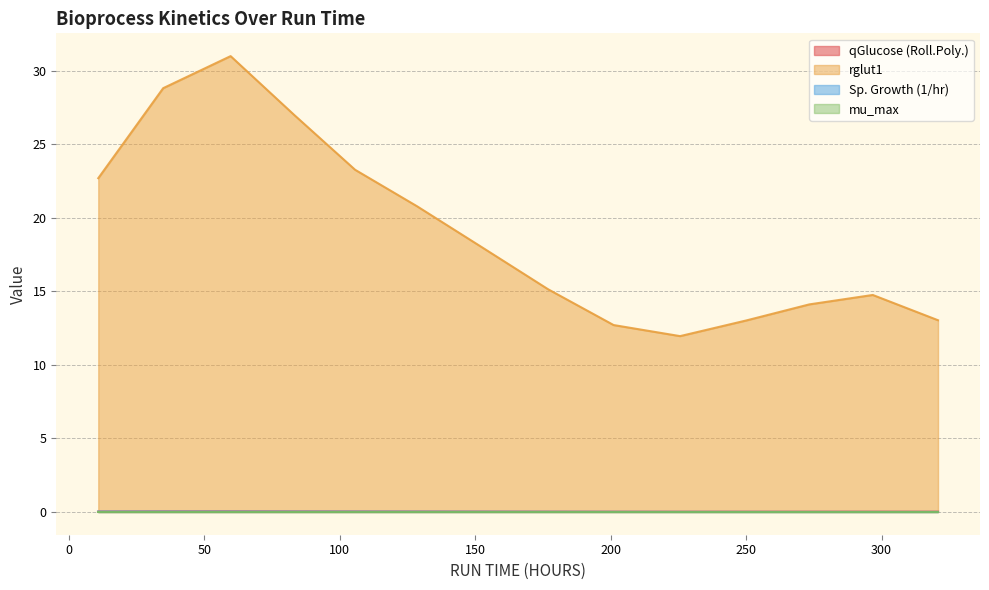

True or false: qGlucose (Roll.Poly.) and rglut1 intersect in this chart.

False